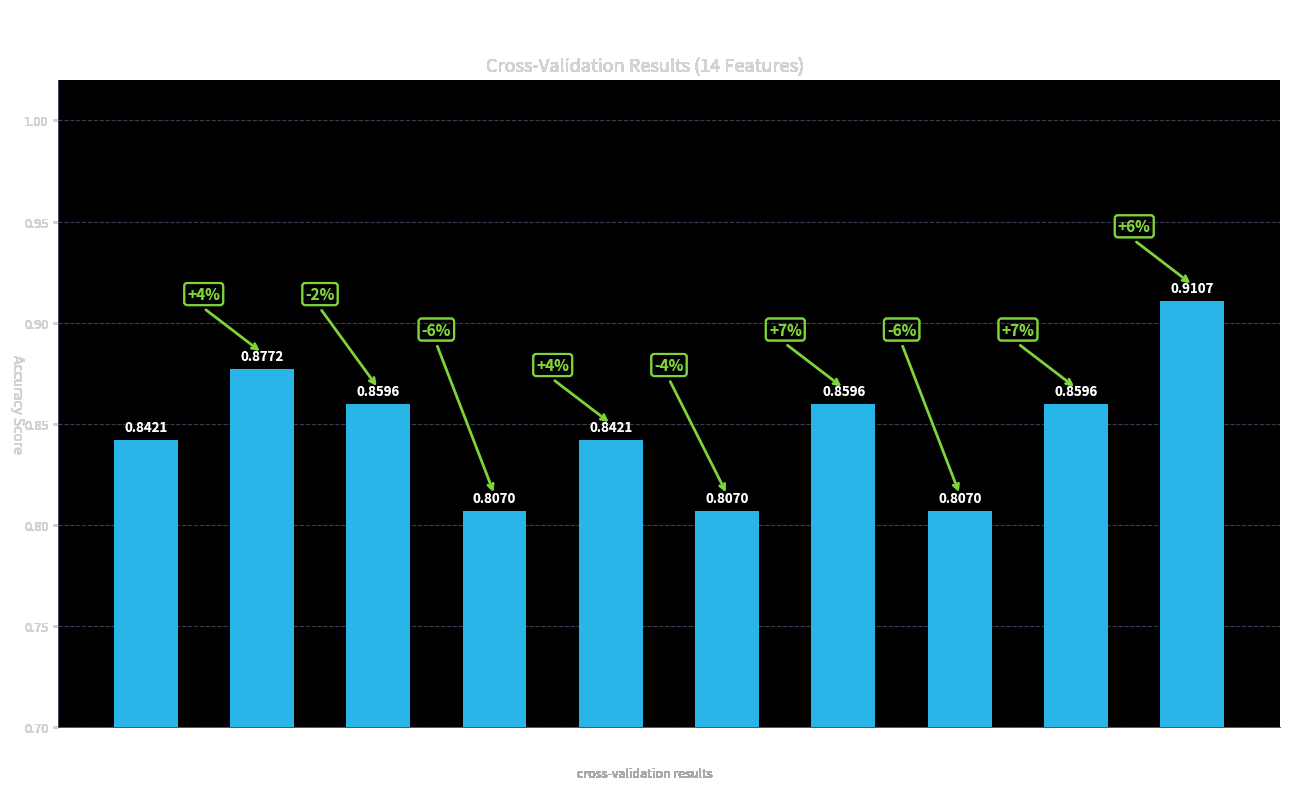

At which category does the chart reach its peak across all series?

Fold 10